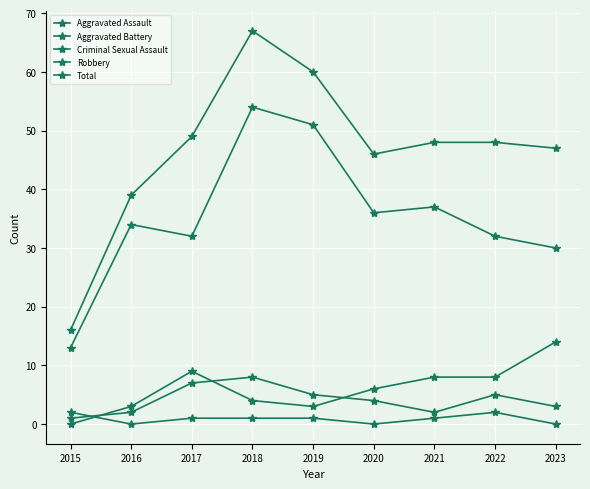

Which series has the largest range (max minus min)?

Total